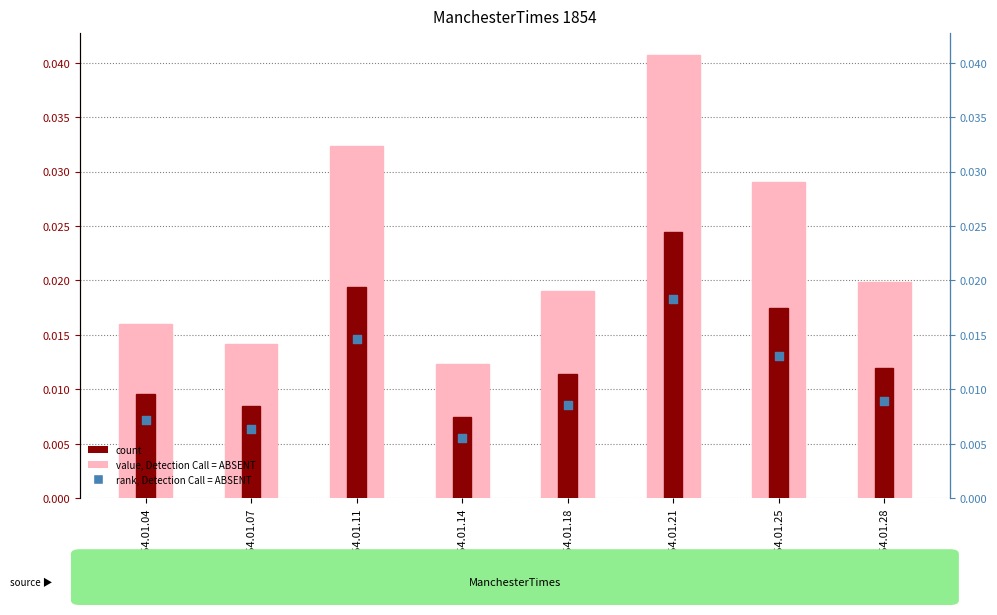

Which series has the largest Y range (max minus min)?

col_1